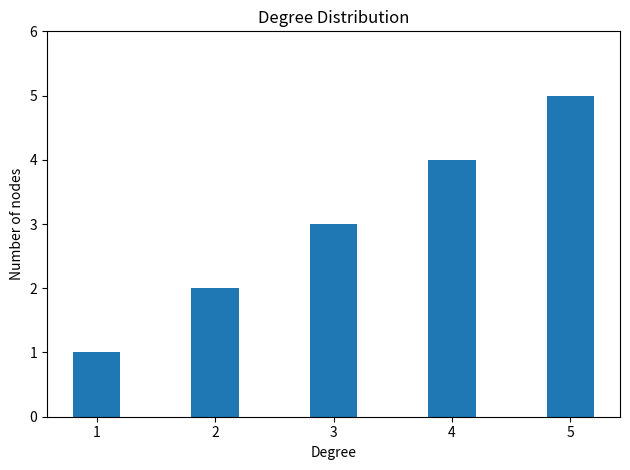

Where is the data nearest to the value 3?

3